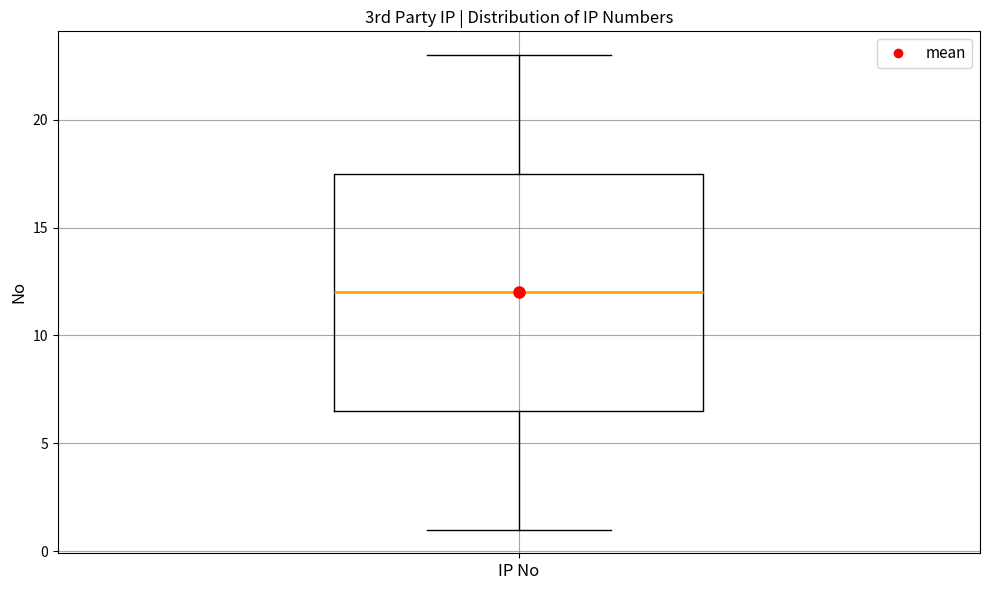

Transcribe this box plot: give where the median line is, the range the box spans, and where the two whiskers end, as read against the y-axis. The values are not printed on the chart, so give them approximately, as read against the axis.

median 12.0, box 6.5 to 17.5, whiskers 1.0 to 23.0